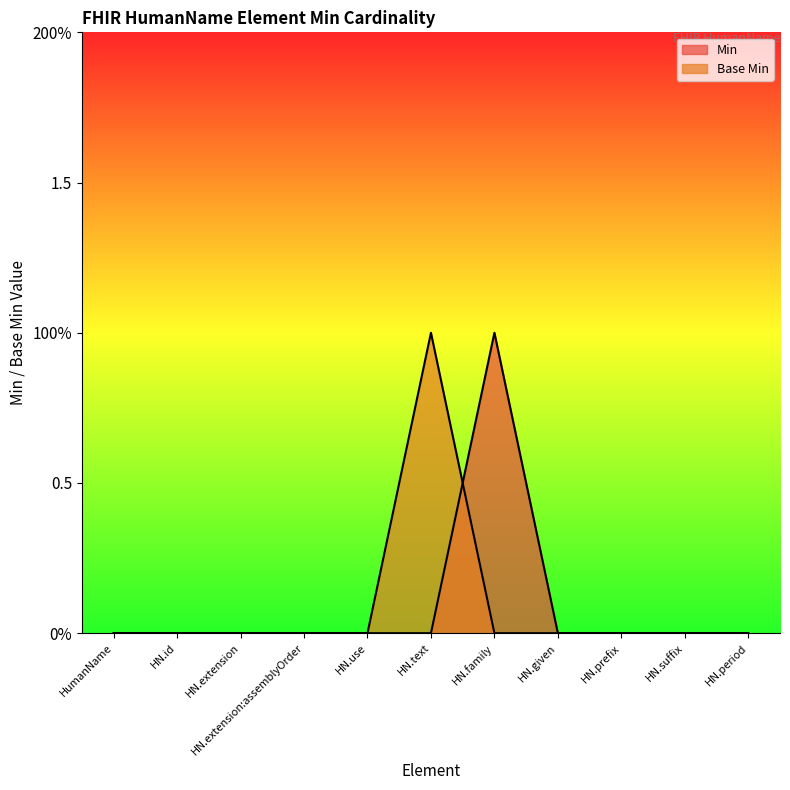

How many intersections are there between Min and Base Min?

1